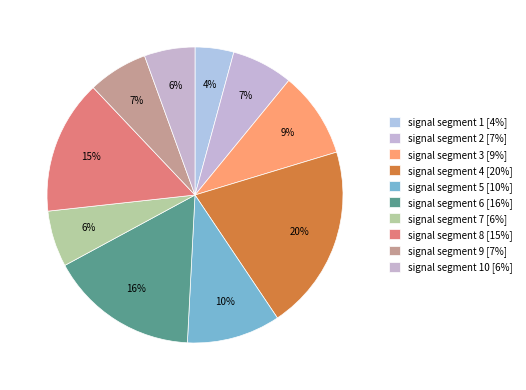

Count the number of slices in the pie.

10